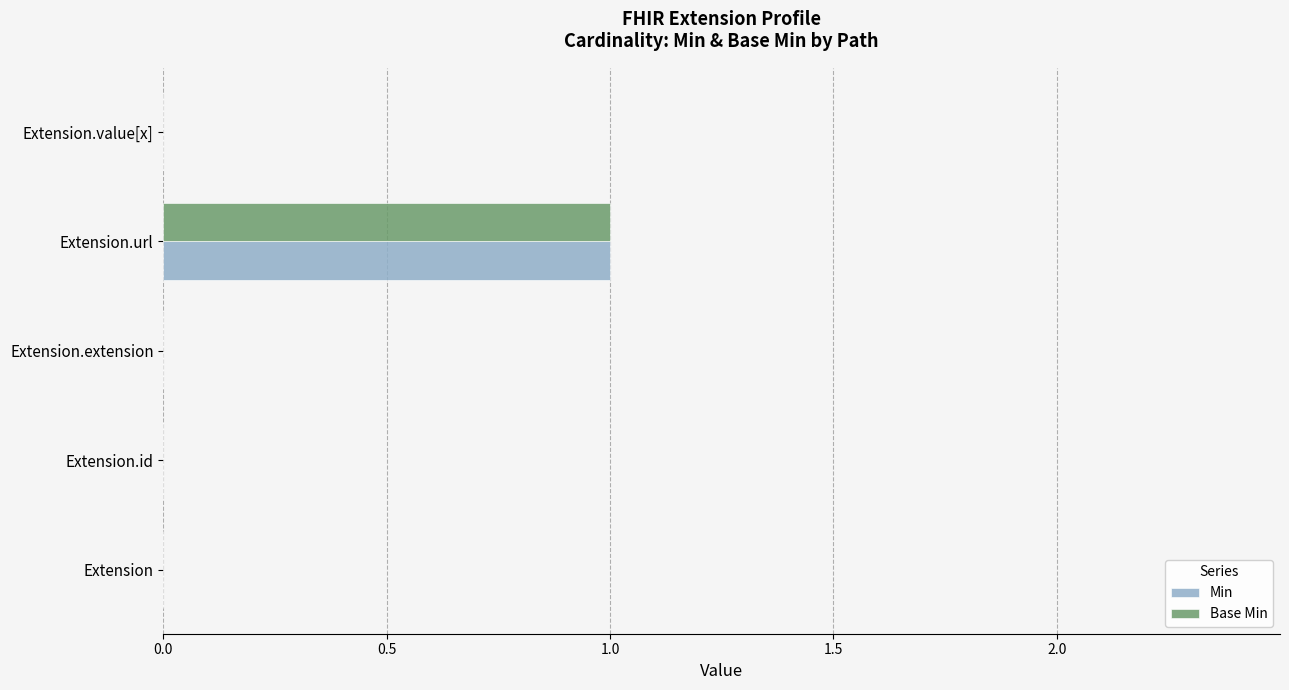

The Base Min series shows 0 at Extension.url. True or false?

False